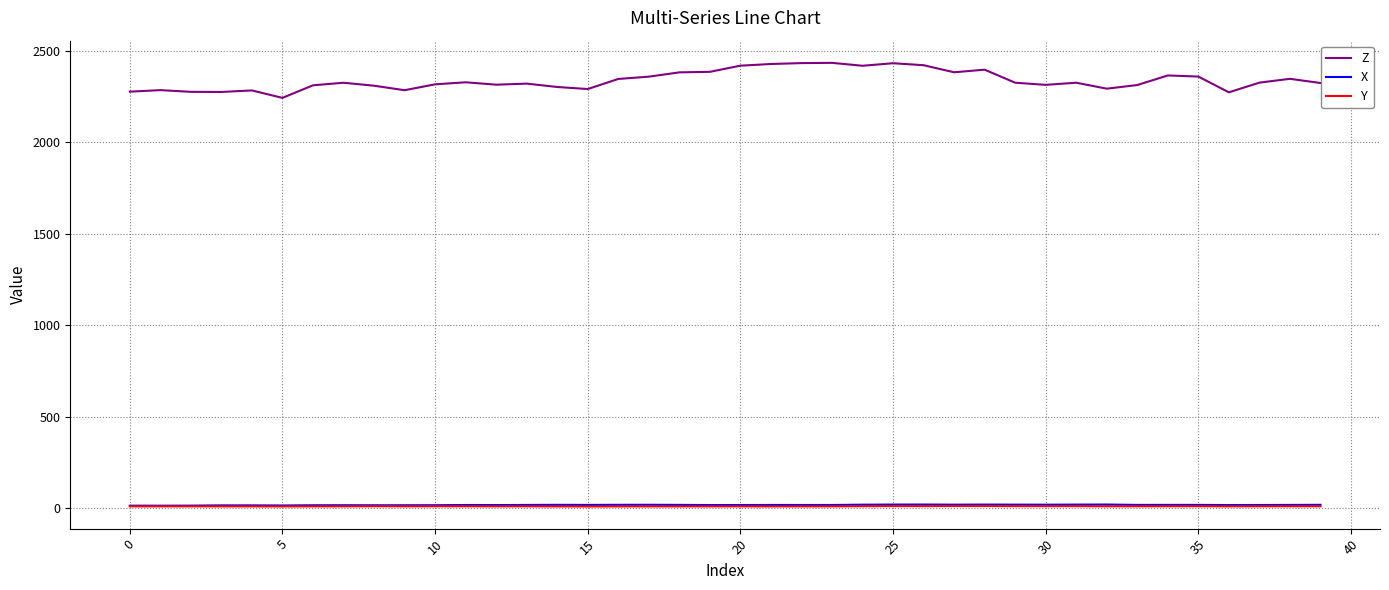

True or false: X has more than 2 interior local peaks.

True